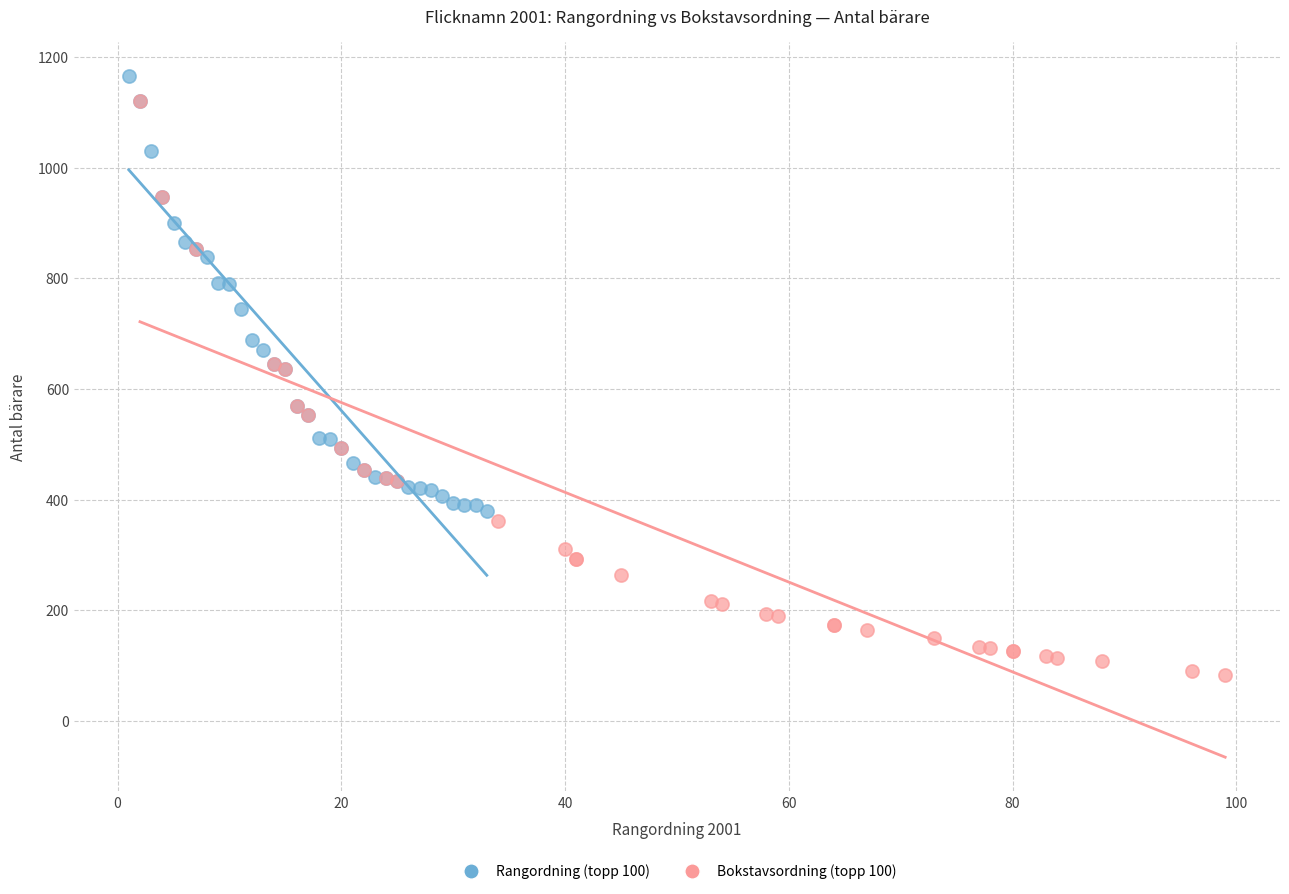

Which series reaches the minimum Y coordinate?

Bokstavsordning (topp 100)